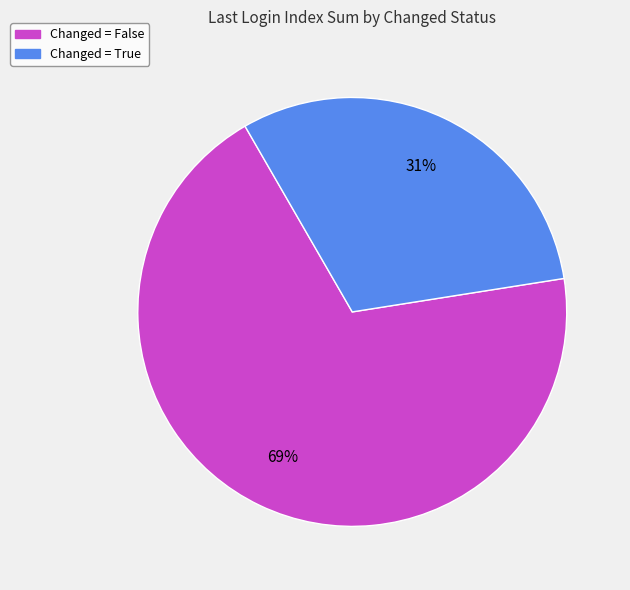

How many segments does this pie chart have?

2